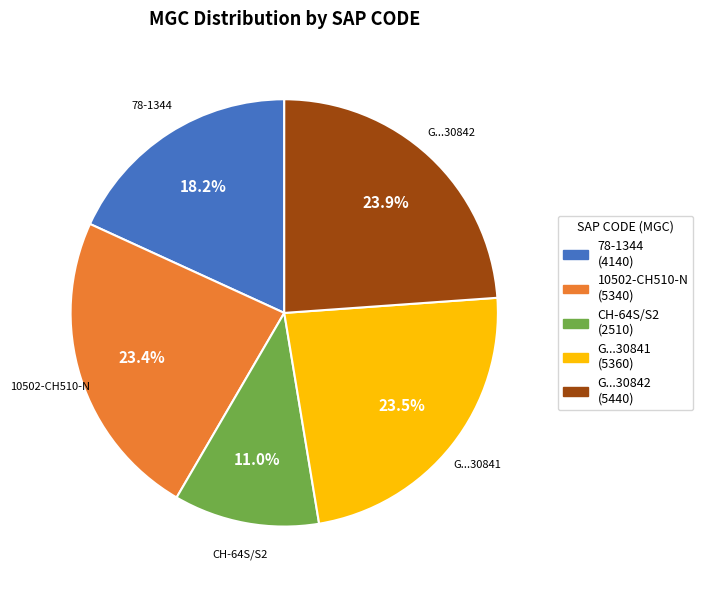

What percentage is NOT represented by G...30842?

76.1%